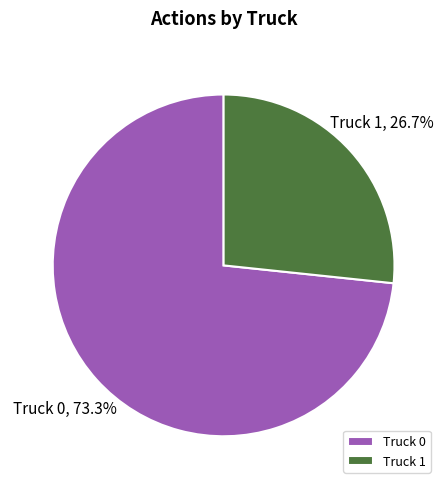

What percentage is NOT represented by Truck 0?

26.7%